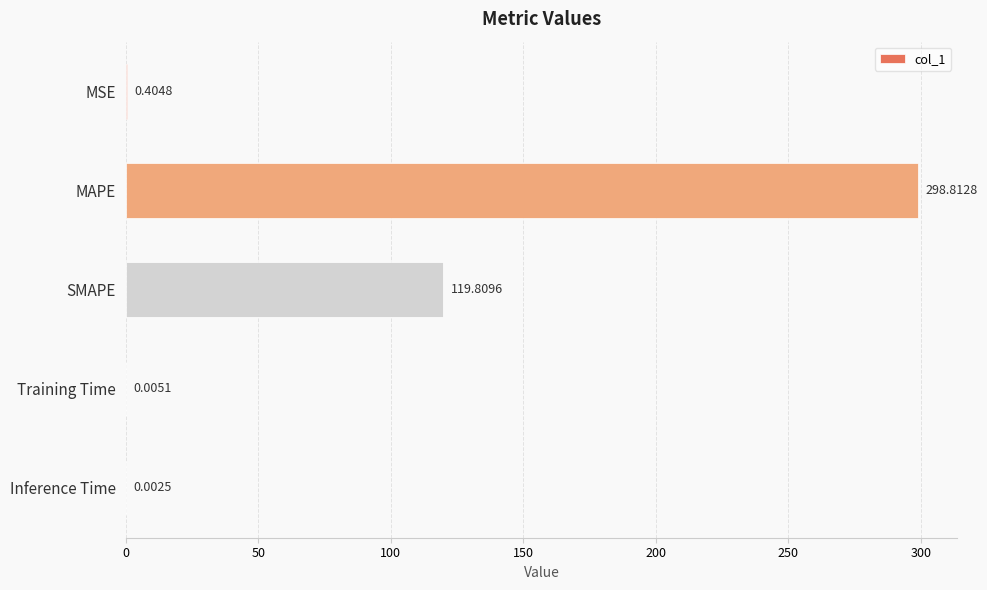

At which category does the chart reach its peak across all series?

MAPE